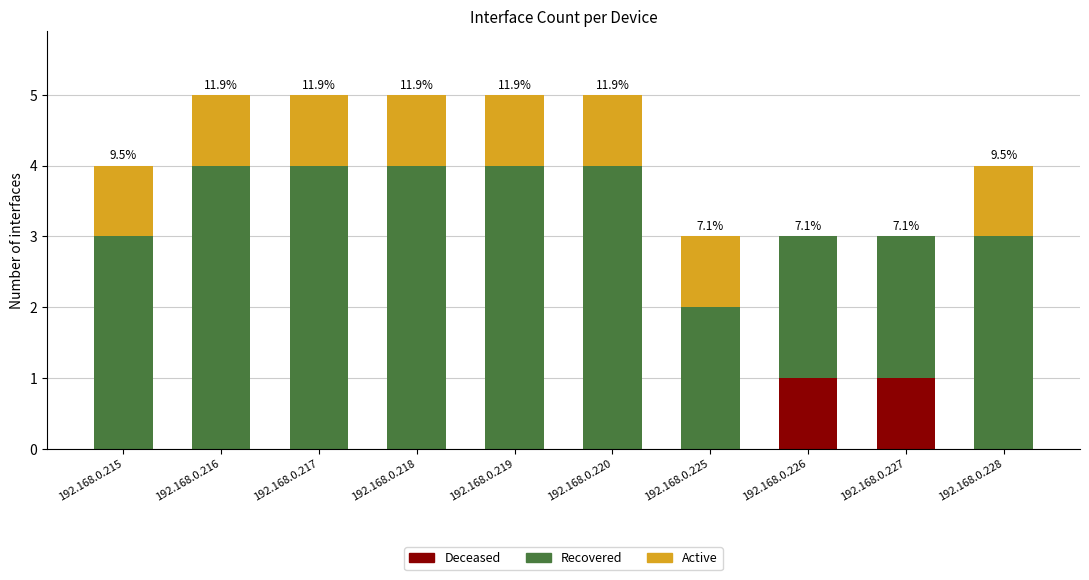

What is the total value across all series at 192.168.0.228?

4